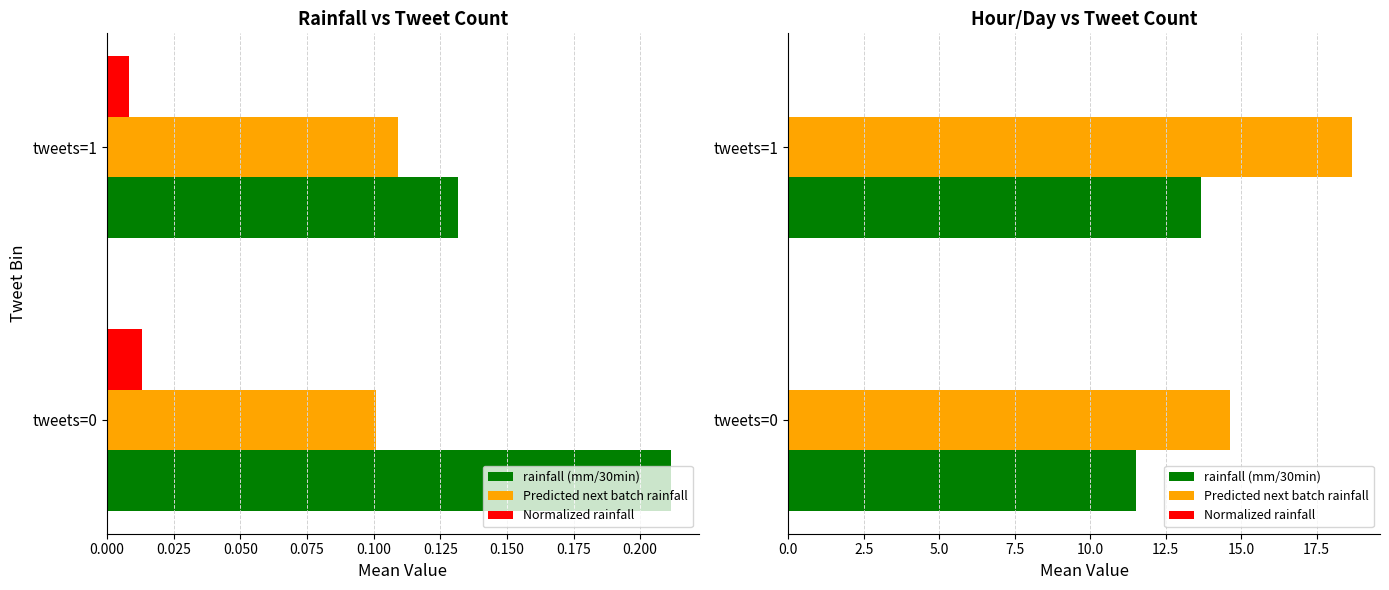

Count the number of categories in the chart.

2